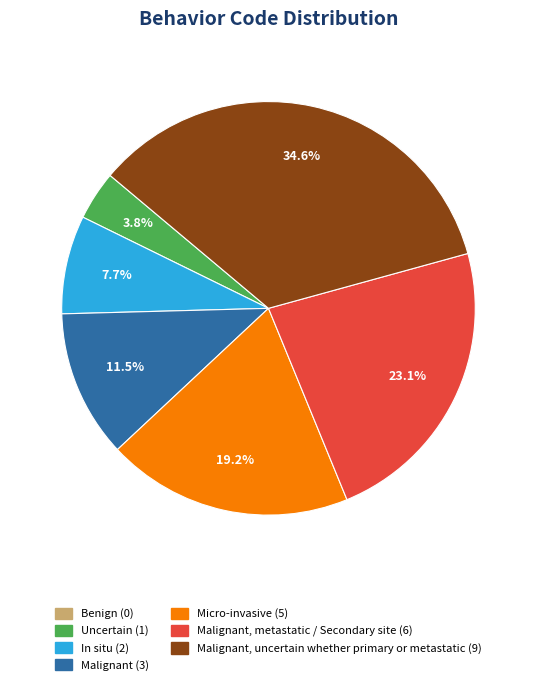

Is there a majority slice in this chart?

No